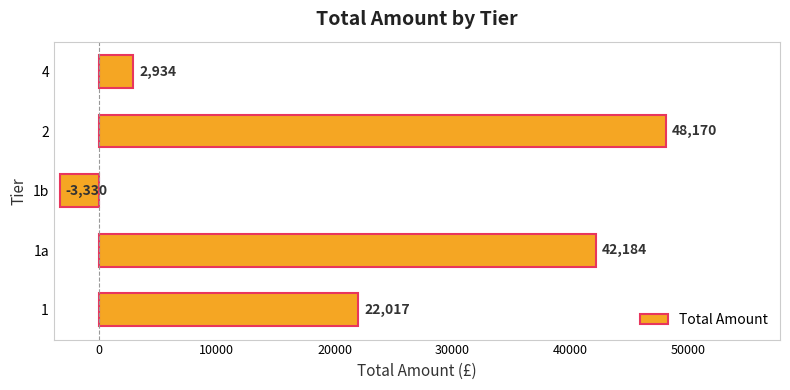

How many values exceed 22017?

3